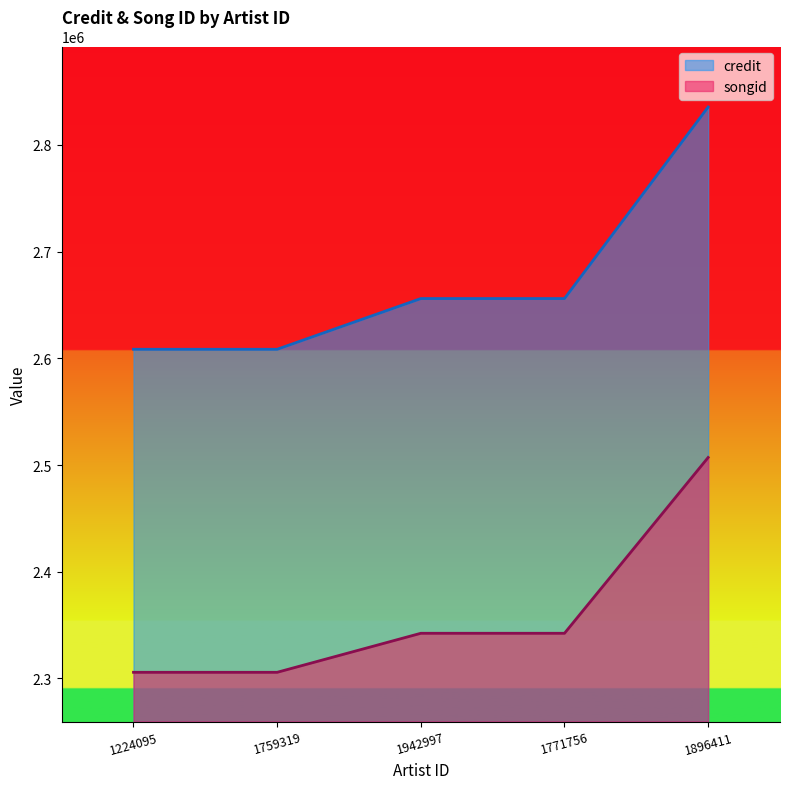

At how many categories does at least one series exceed 2497736?

5